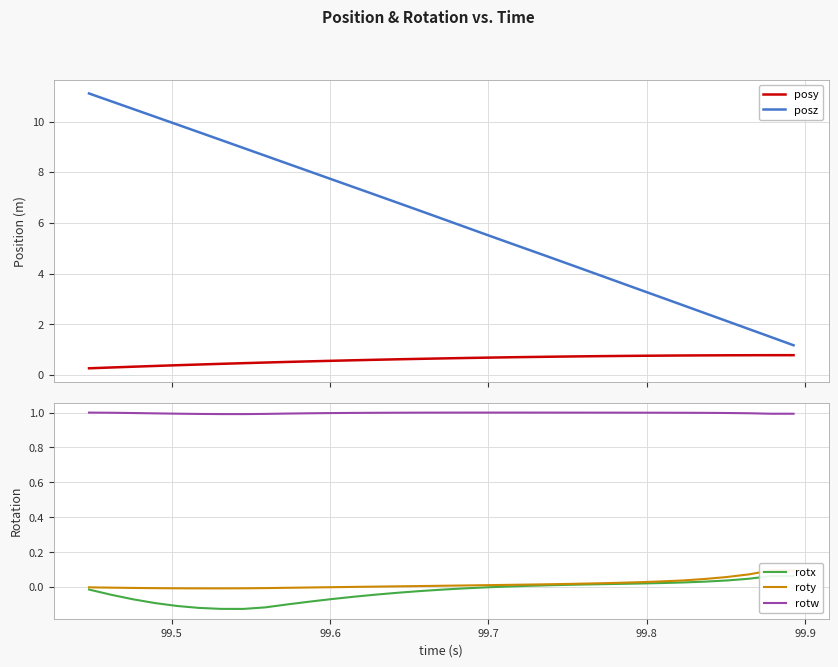

True or false: posy and posz intersect in this chart.

False